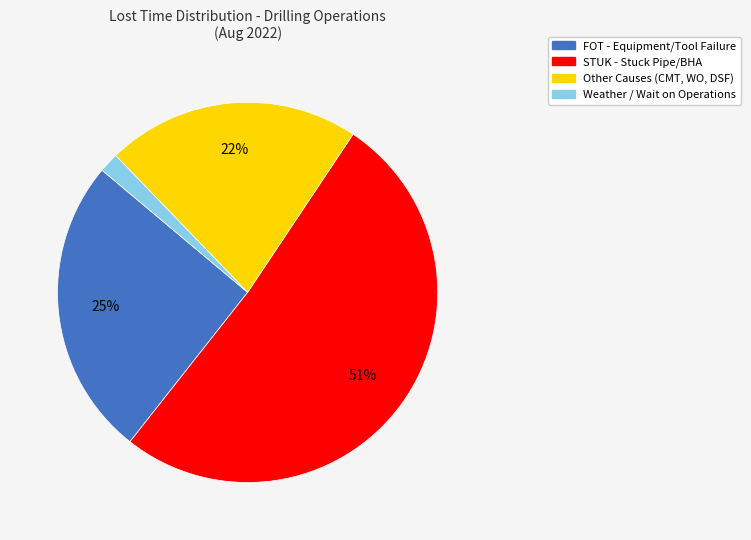

Is there a majority slice in this chart?

Yes